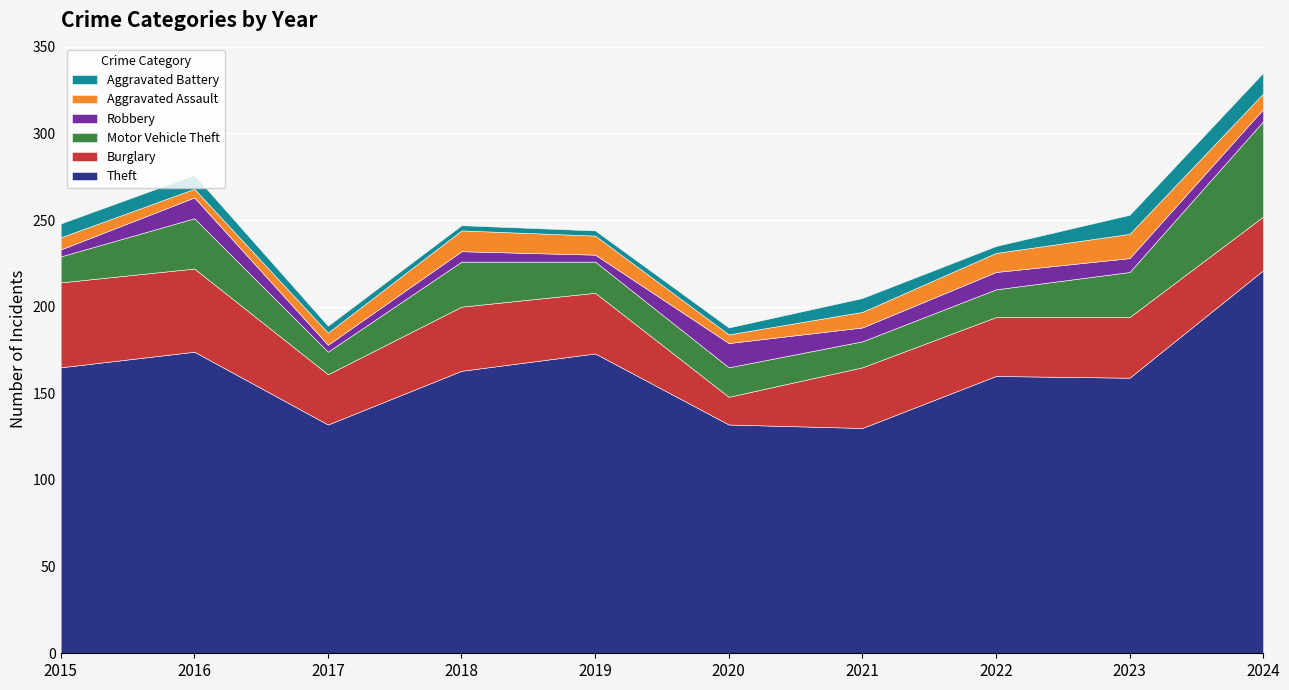

Reading left to right, list all the values displayed in this chart.

Theft: 2015=165	2016=174	2017=132	2018=163	2019=173	2020=132	2021=130	2022=160	2023=159	2024=221
Burglary: 2015=49	2016=48	2017=29	2018=37	2019=35	2020=16	2021=35	2022=34	2023=35	2024=31
Motor Vehicle Theft: 2015=15	2016=29	2017=13	2018=26	2019=18	2020=17	2021=15	2022=16	2023=26	2024=55
Robbery: 2015=4	2016=12	2017=4	2018=6	2019=4	2020=14	2021=8	2022=10	2023=8	2024=7
Aggravated Assault: 2015=7	2016=5	2017=7	2018=12	2019=11	2020=5	2021=9	2022=11	2023=14	2024=9
Aggravated Battery: 2015=8	2016=8	2017=4	2018=3	2019=3	2020=4	2021=8	2022=4	2023=11	2024=12